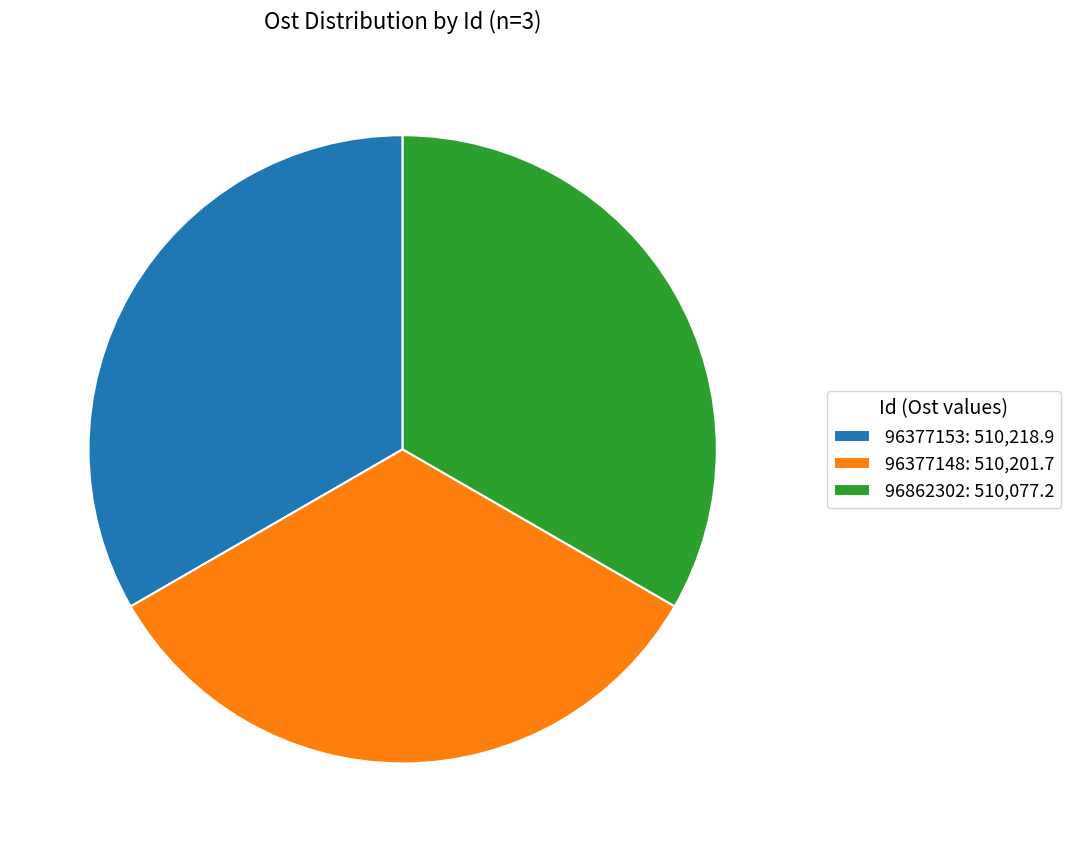

Is 96862302 the majority of the pie?

No